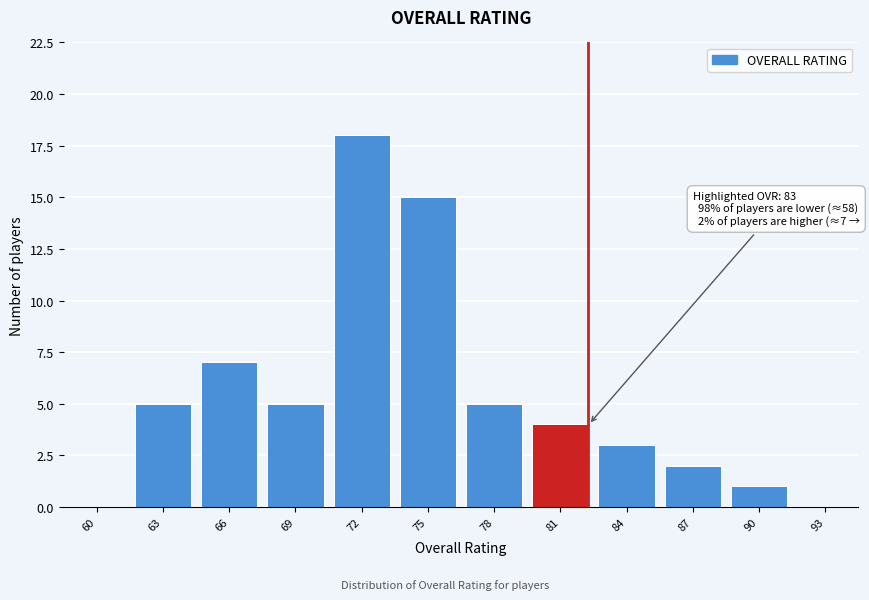

Reading left to right, transcribe all the data shown in this chart.

60=0	63=5	66=7	69=5	72=18	75=15	78=5	81=4	84=3	87=2	90=1	93=0